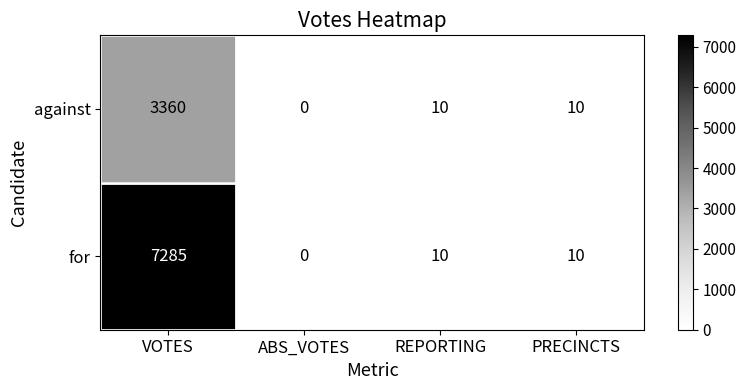

Reading right to left, list all the values displayed in this chart.

against: PRECINCTS=10	REPORTING=10	ABS_VOTES=0	VOTES=3360
for: PRECINCTS=10	REPORTING=10	ABS_VOTES=0	VOTES=7285